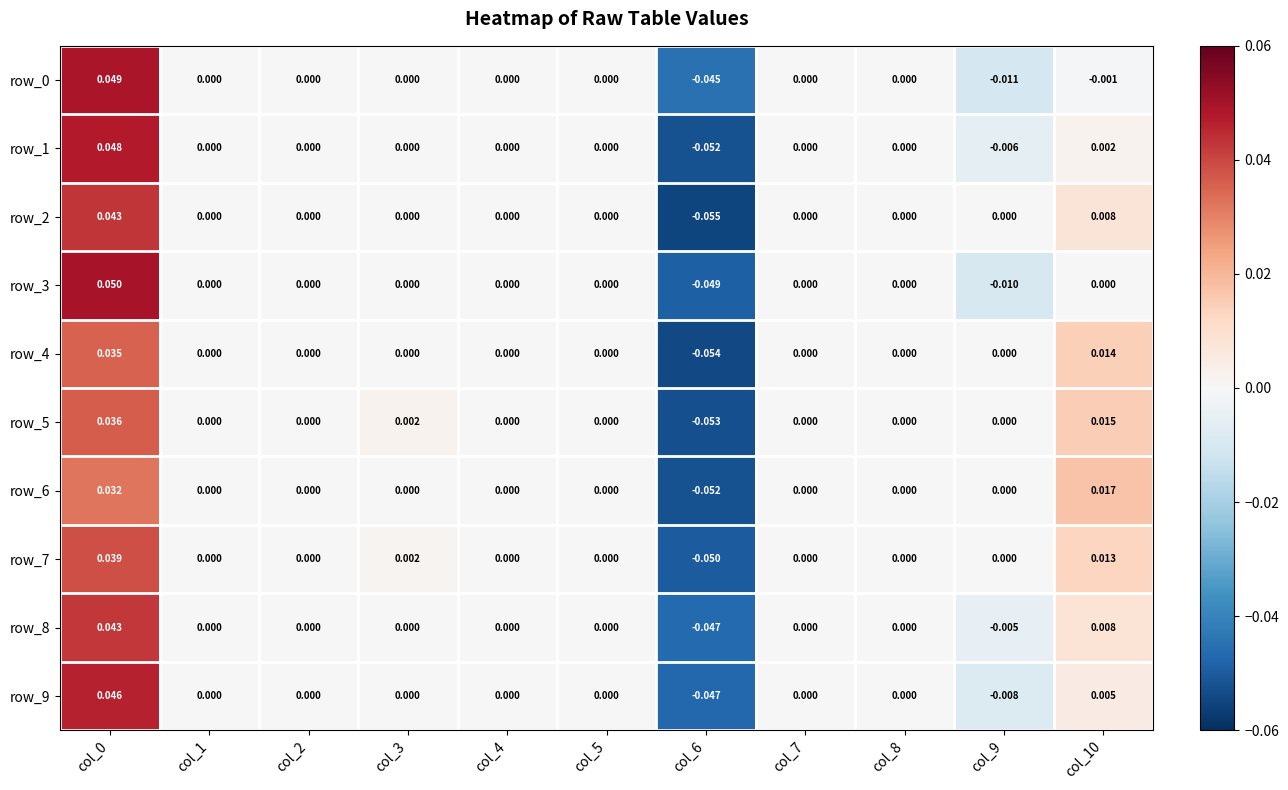

Is the value of row_6 at col_10 greater than the value of row_8 at col_8?

Yes